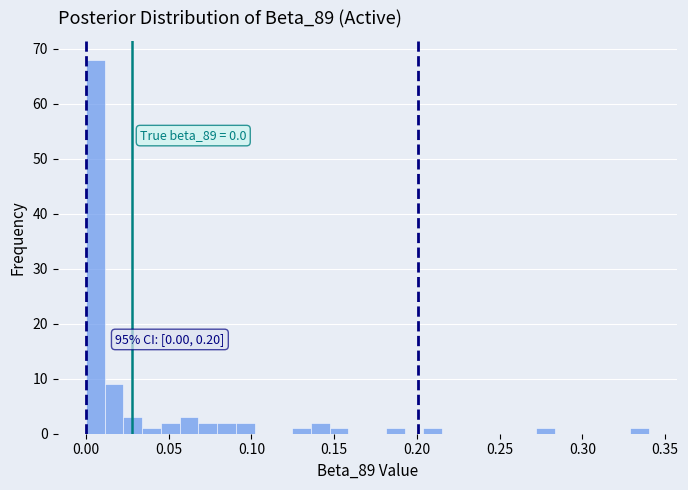

Around what value on the x-axis is the tallest bar? Give the approximate position of its centre, as read against the axis.

0.005